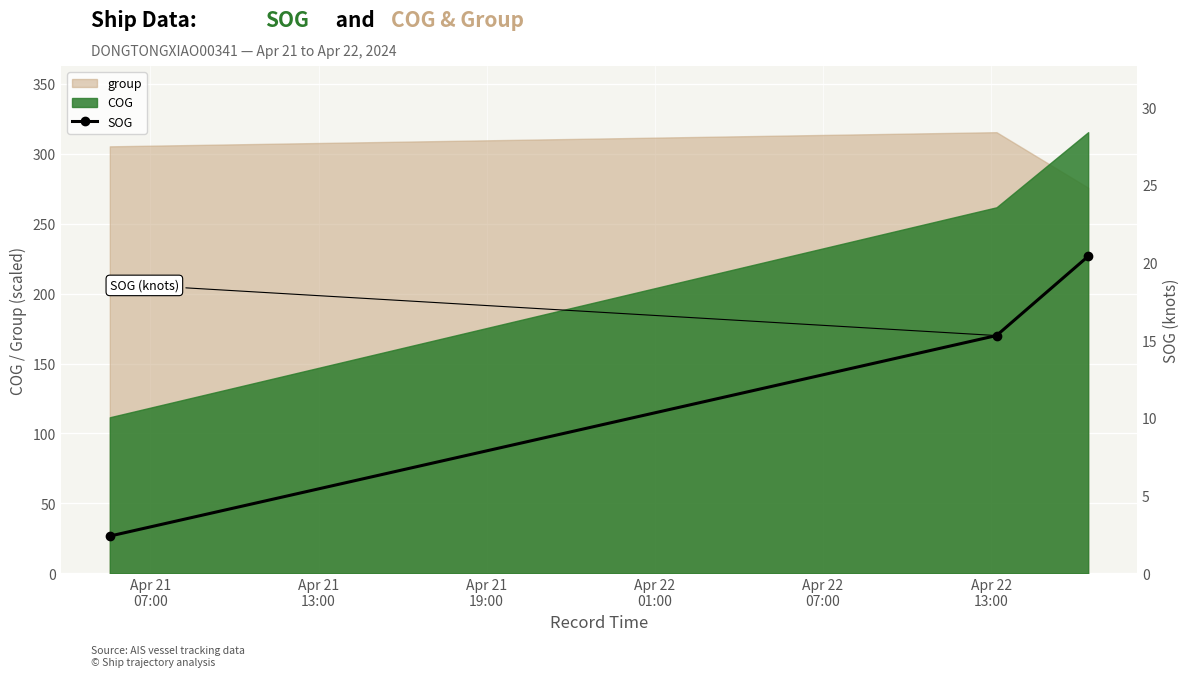

What is the highest value of the COG series?

315.4